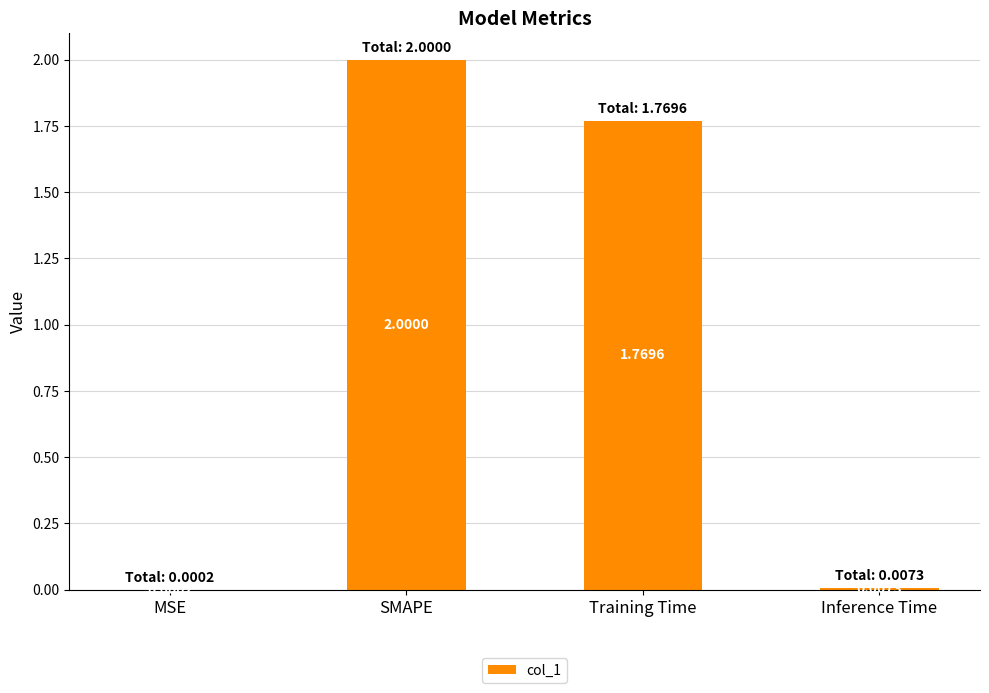

Between Inference Time and Training Time, which is larger?

Training Time